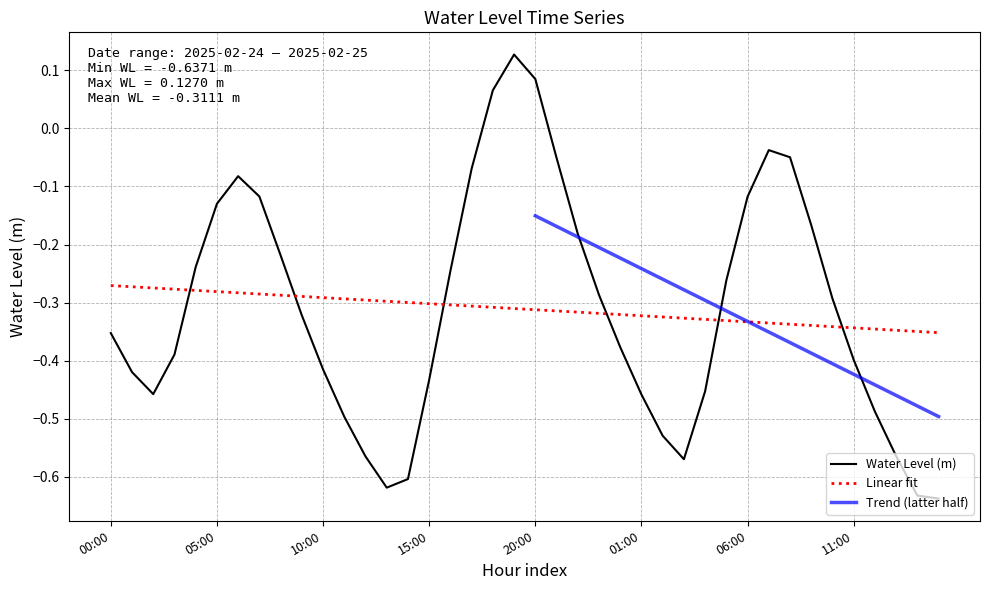

True or false: Linear fit and Water Level (m) cross at least once.

True